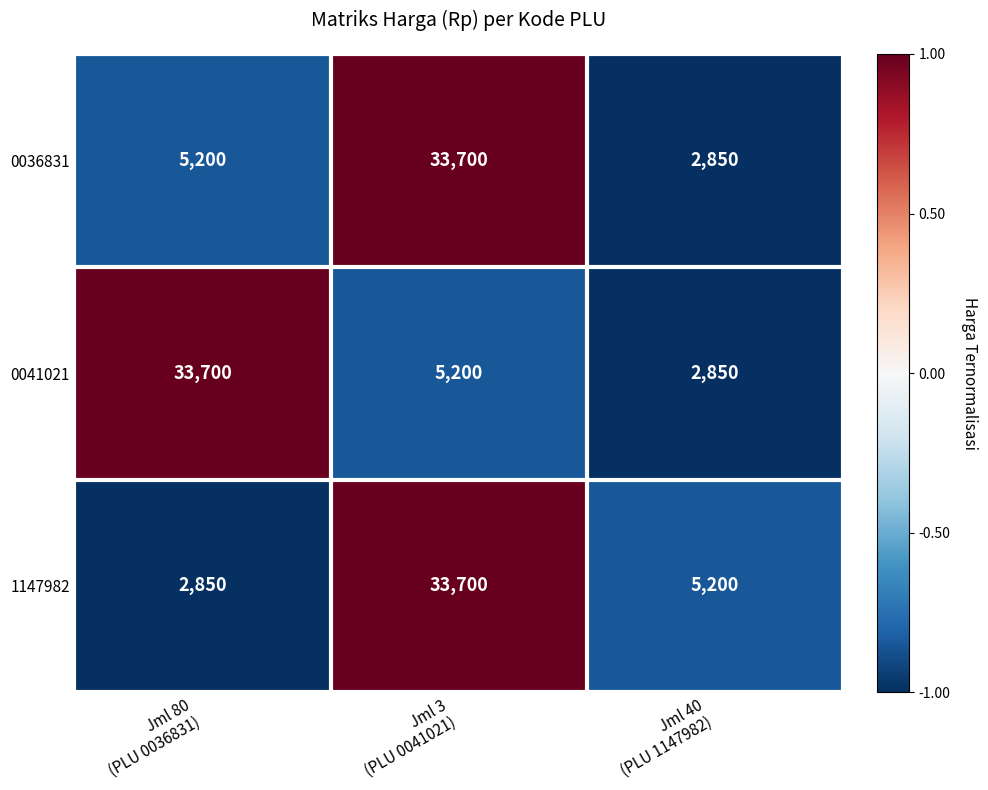

What is the spread (max minus min) of values at Jml 40
(PLU 1147982)?

2350